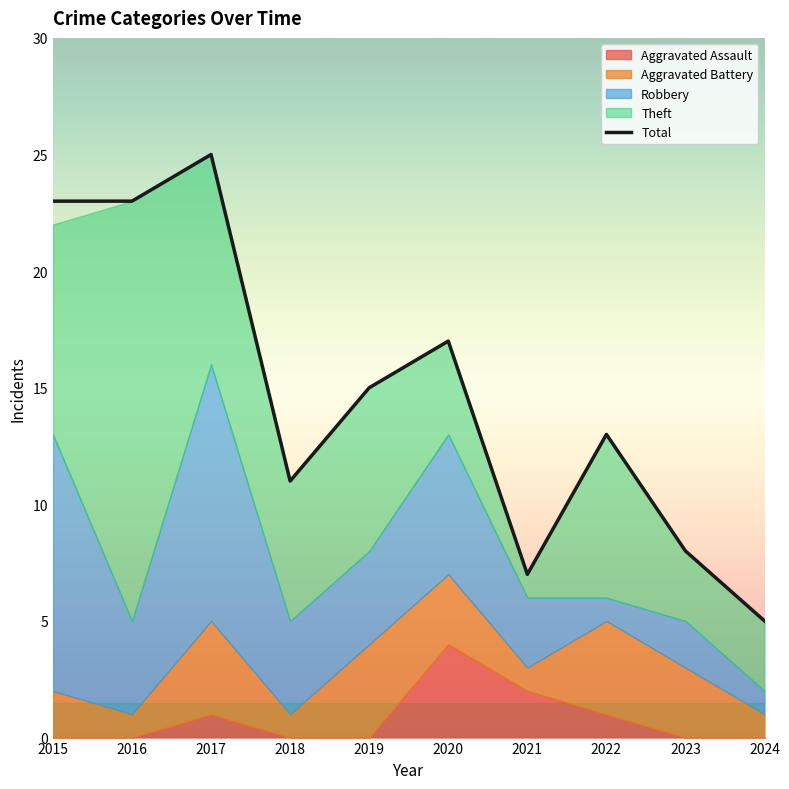

Between 2021 and 2017, which is larger?

2017